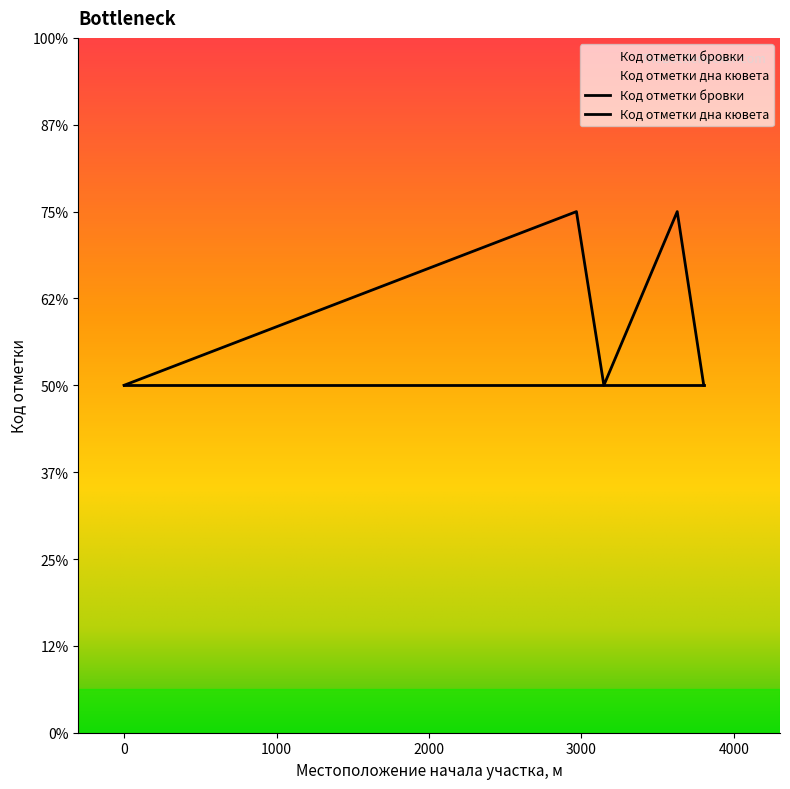

Reading left to right, extract all data points from this chart.

0=2	0=2	2967=3	2967=3	3147=2	3147=2	3628=3	3628=3	3802=2	3802=2